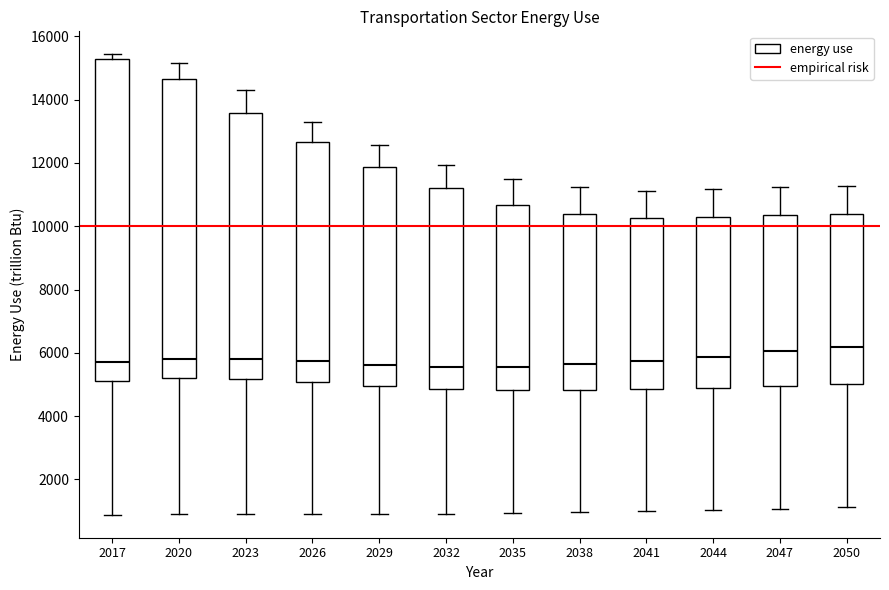

Which box is the tallest, from its lower edge to its upper edge?

2017